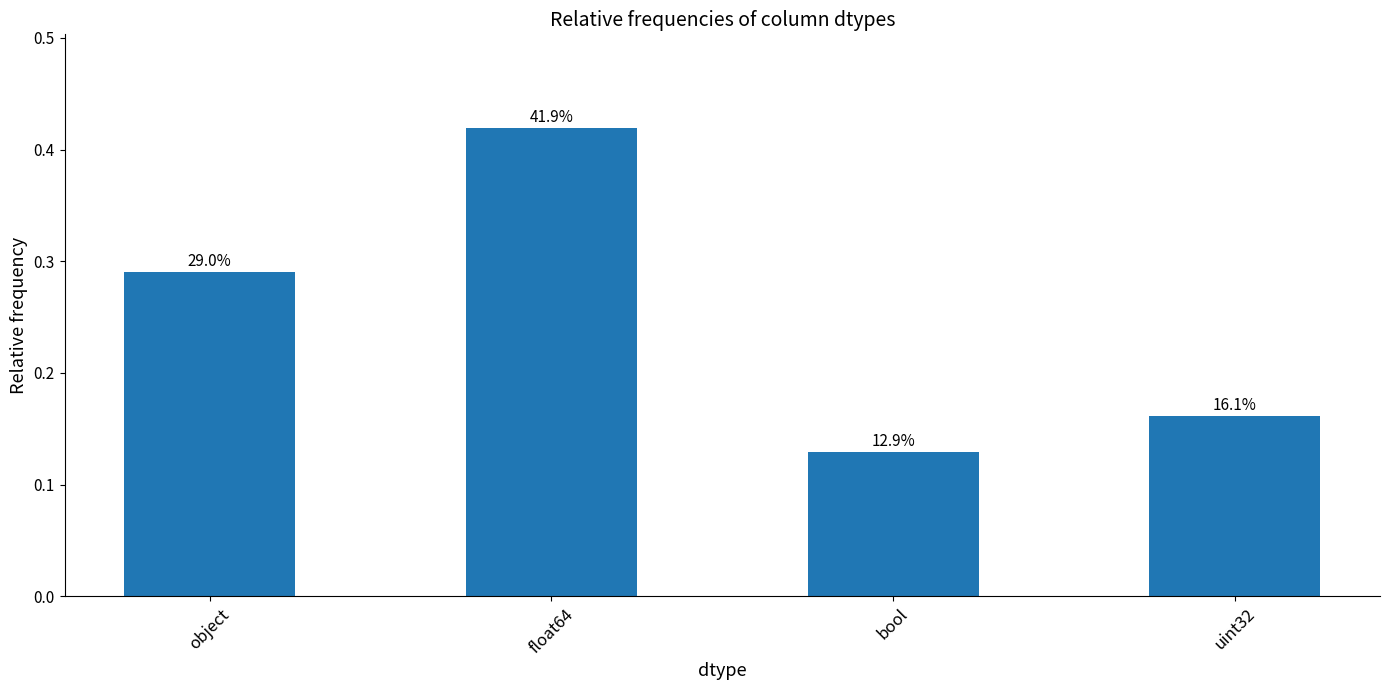

Is it true that the value at float64 is 0.1?

False